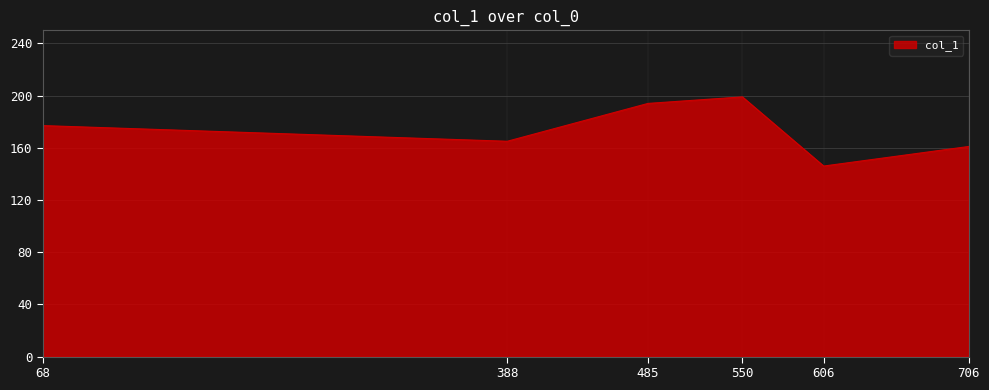

Rank the categories by value from lowest to highest.

606, 706, 388, 68, 485, 550